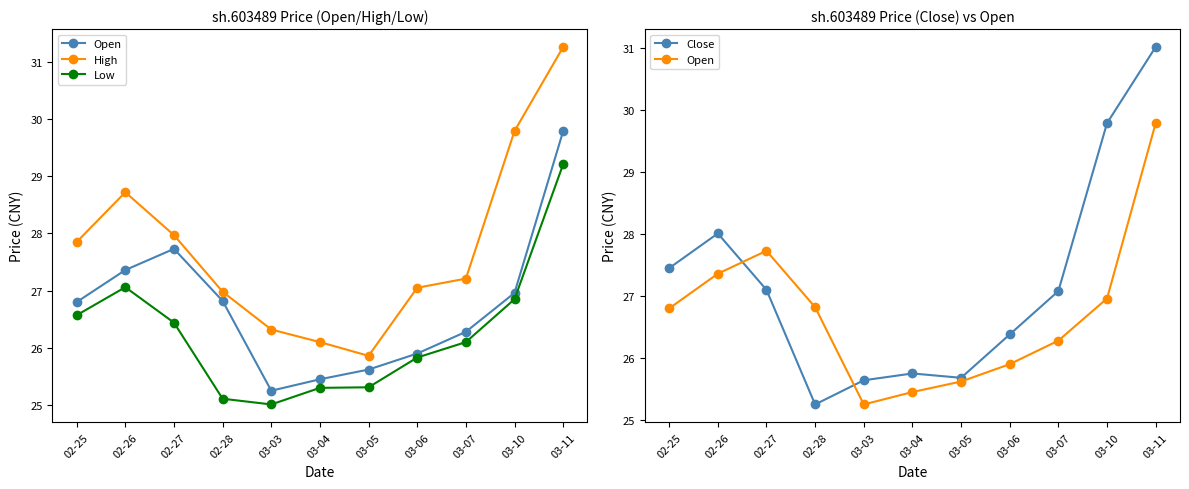

What is the sum of the Close values at 03-03 and 02-26?

53.7